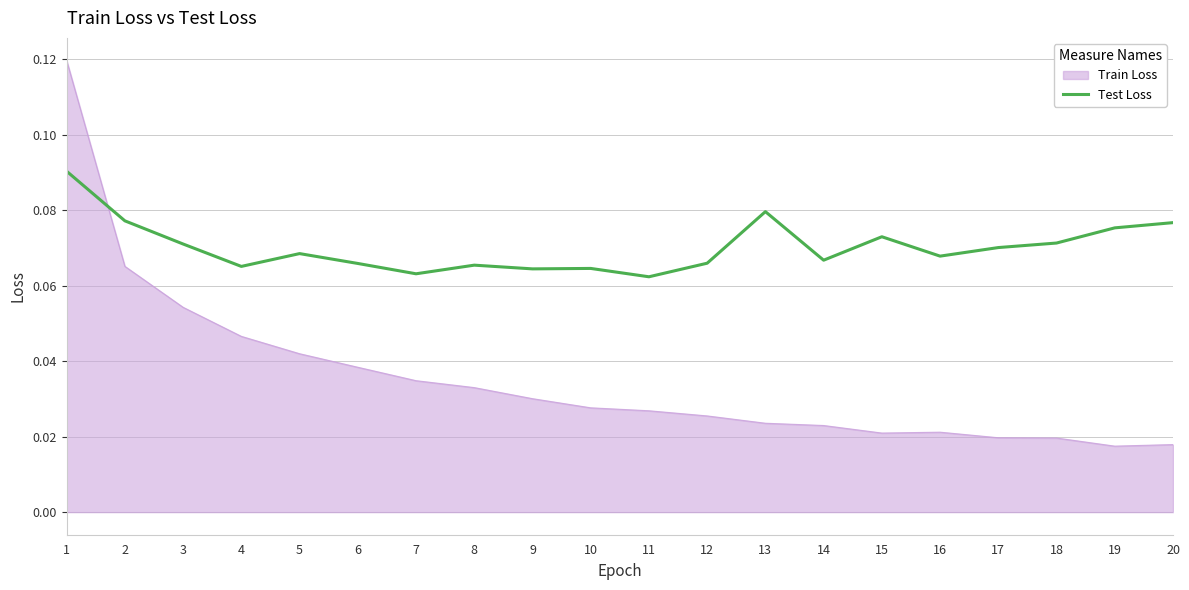

Is it true that Test Loss equals 0.0 at 4?

False